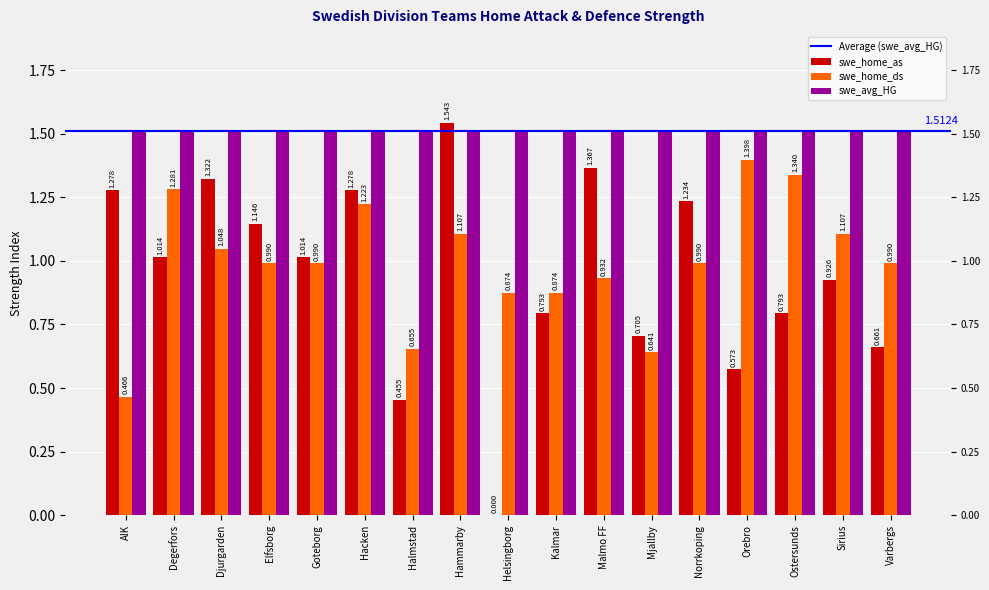

The swe_home_ds series shows 0.6 at Hammarby. True or false?

False